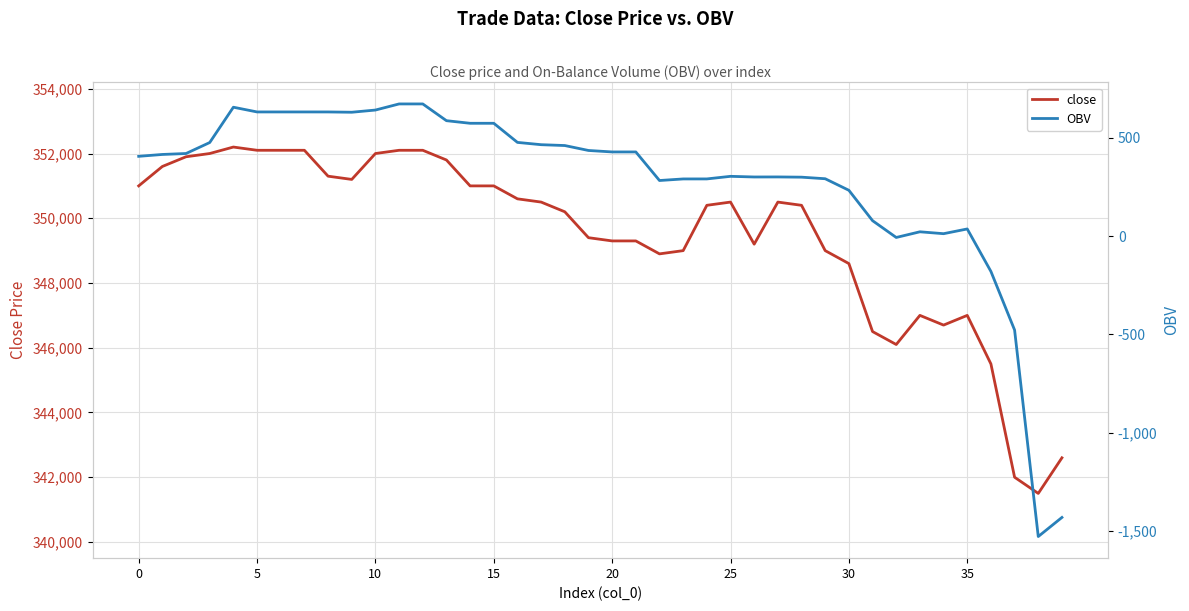

What is the maximum value for close?

352200